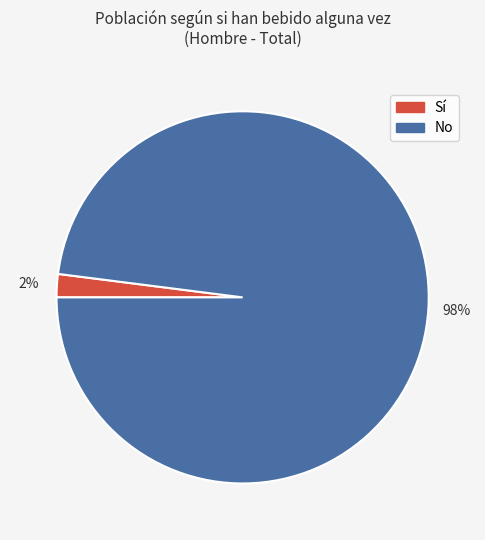

Is the sum of No and Sí greater than half?

Yes